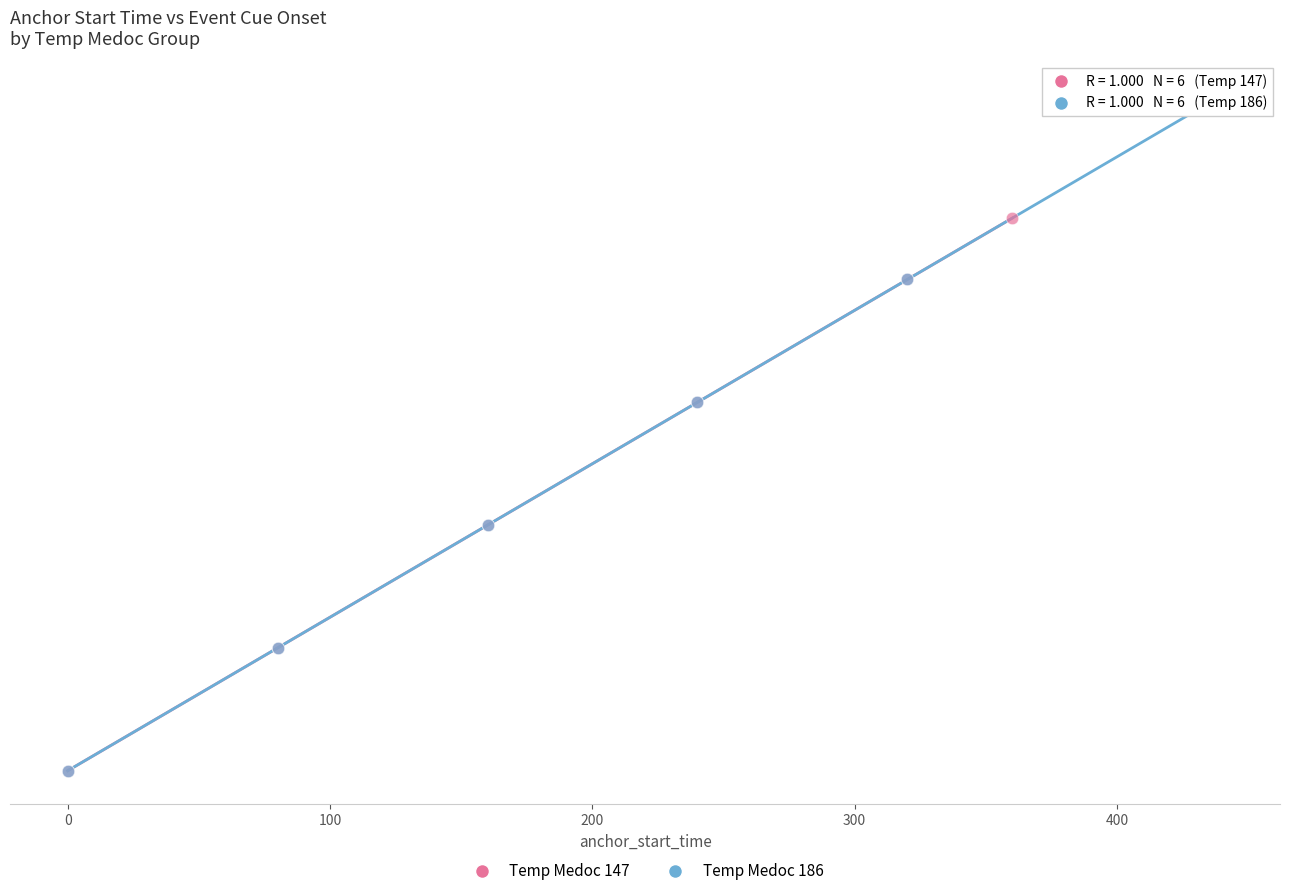

What are all the series names shown in the legend?

Temp Medoc 147, Temp Medoc 186